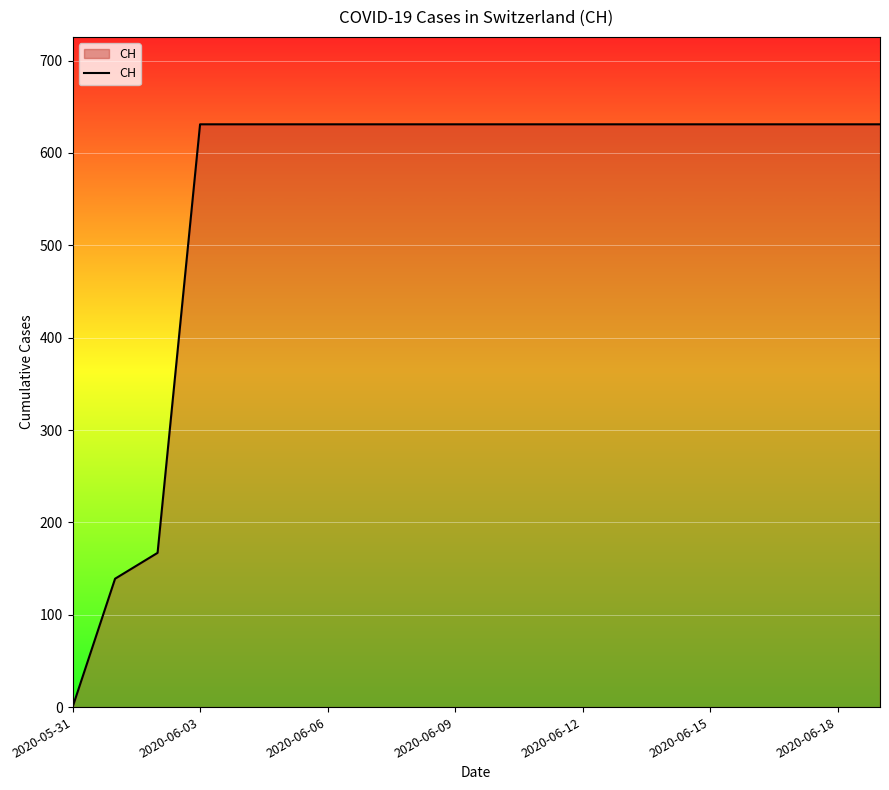

Does the chart have visible grid lines?

Yes